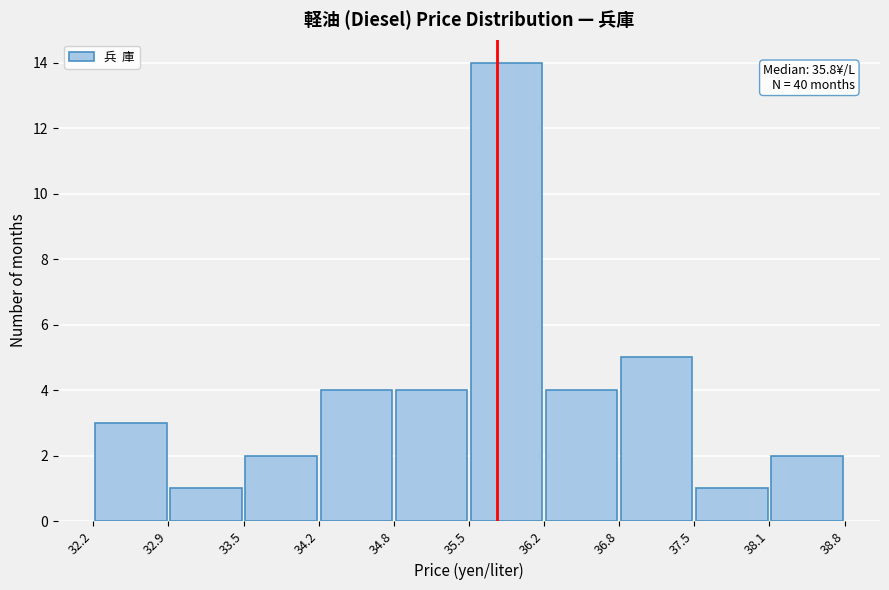

Over which range of the x-axis is the bar tallest?

35.5 to 36.2